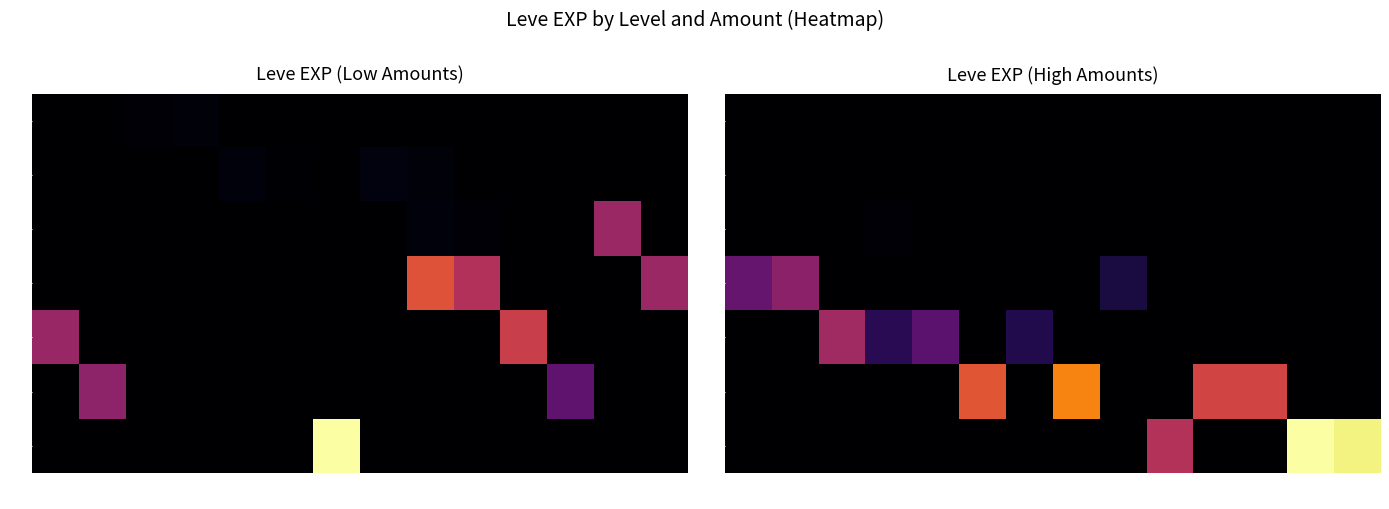

Which series has the largest range (max minus min)?

30